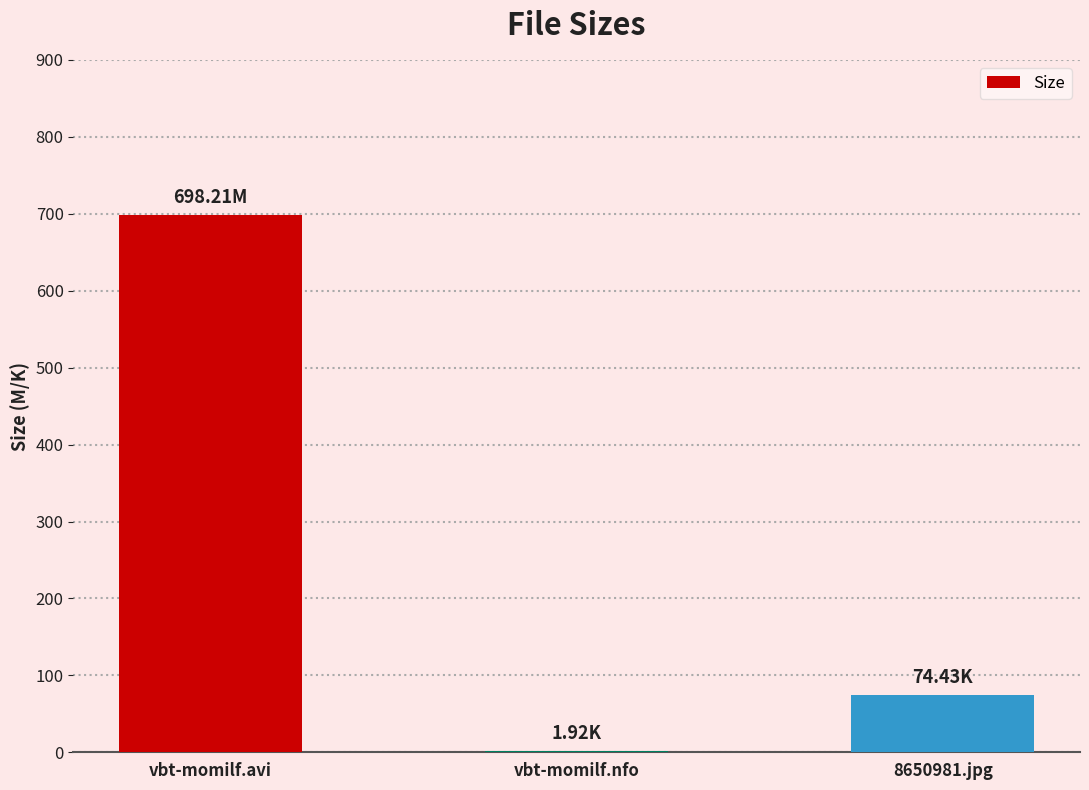

At which category does the chart reach its peak across all series?

vbt-momilf.avi